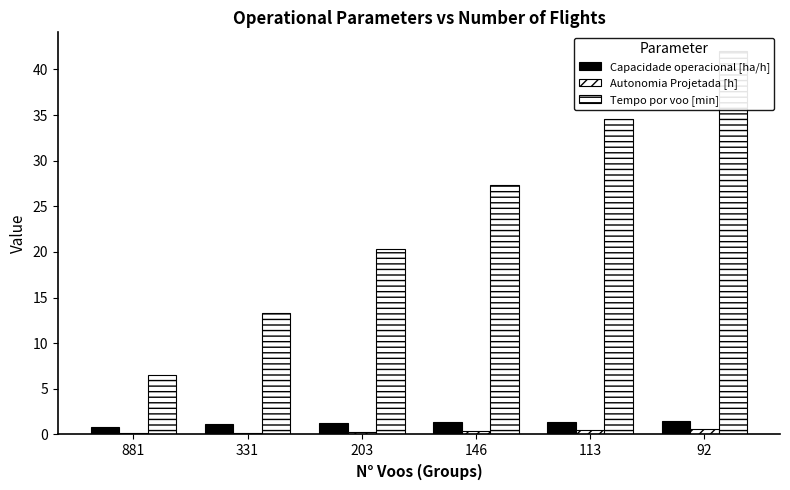

At which label does Autonomia Projetada [h] reach its peak?

92